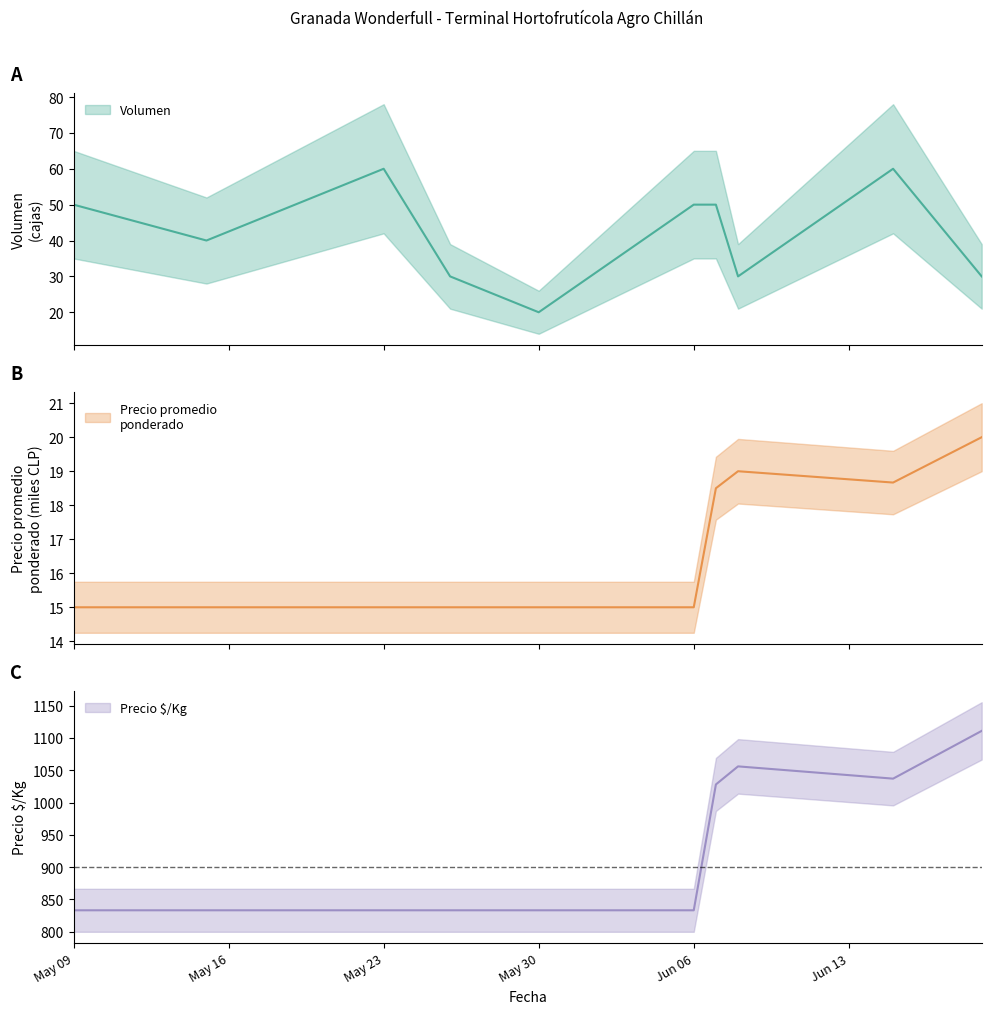

Which has a higher value, Jun 06 or May 09?

Jun 06